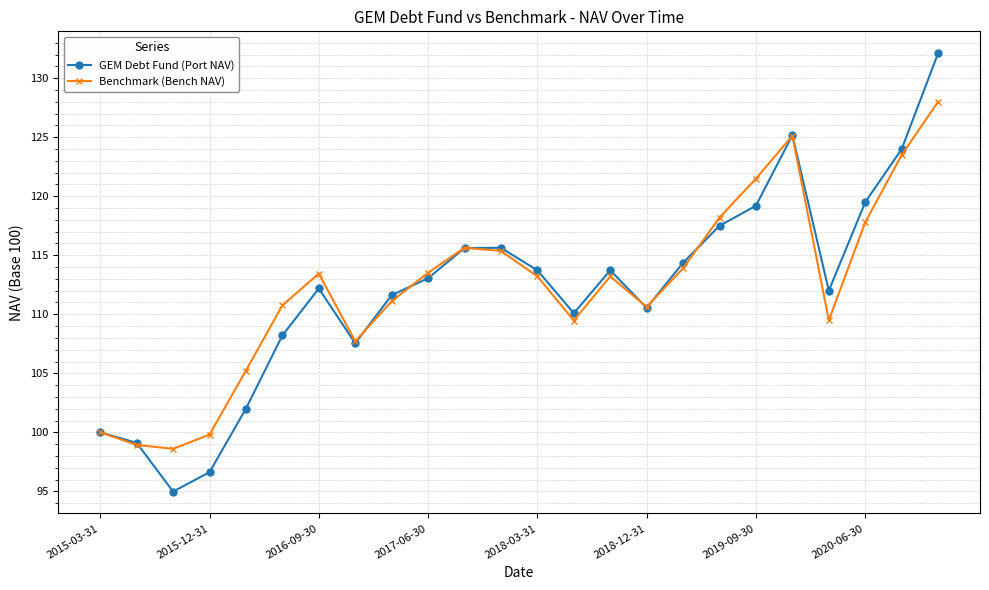

What is the smallest value displayed?

95.0